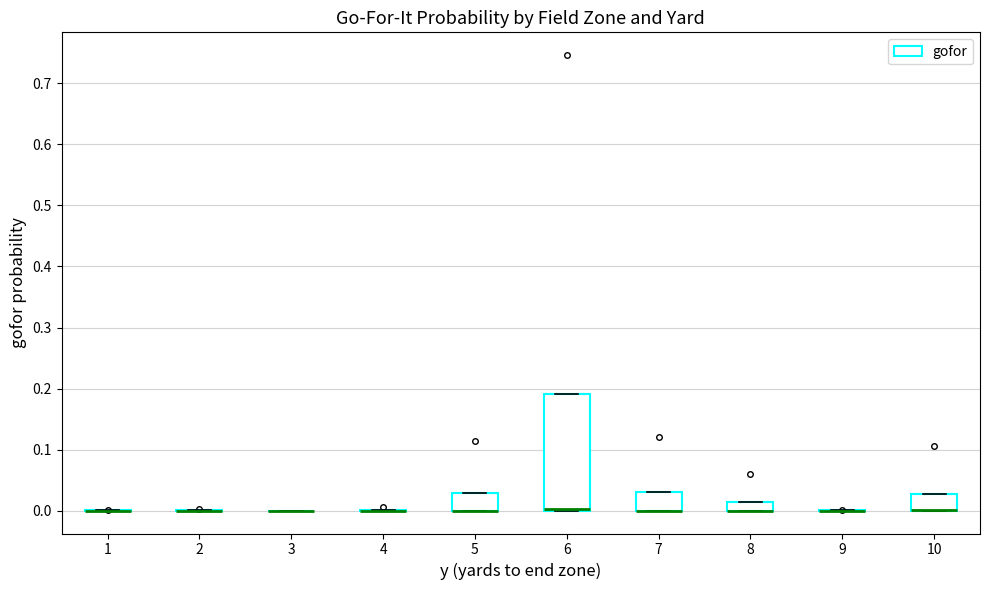

Which box is the tallest, from its lower edge to its upper edge?

6